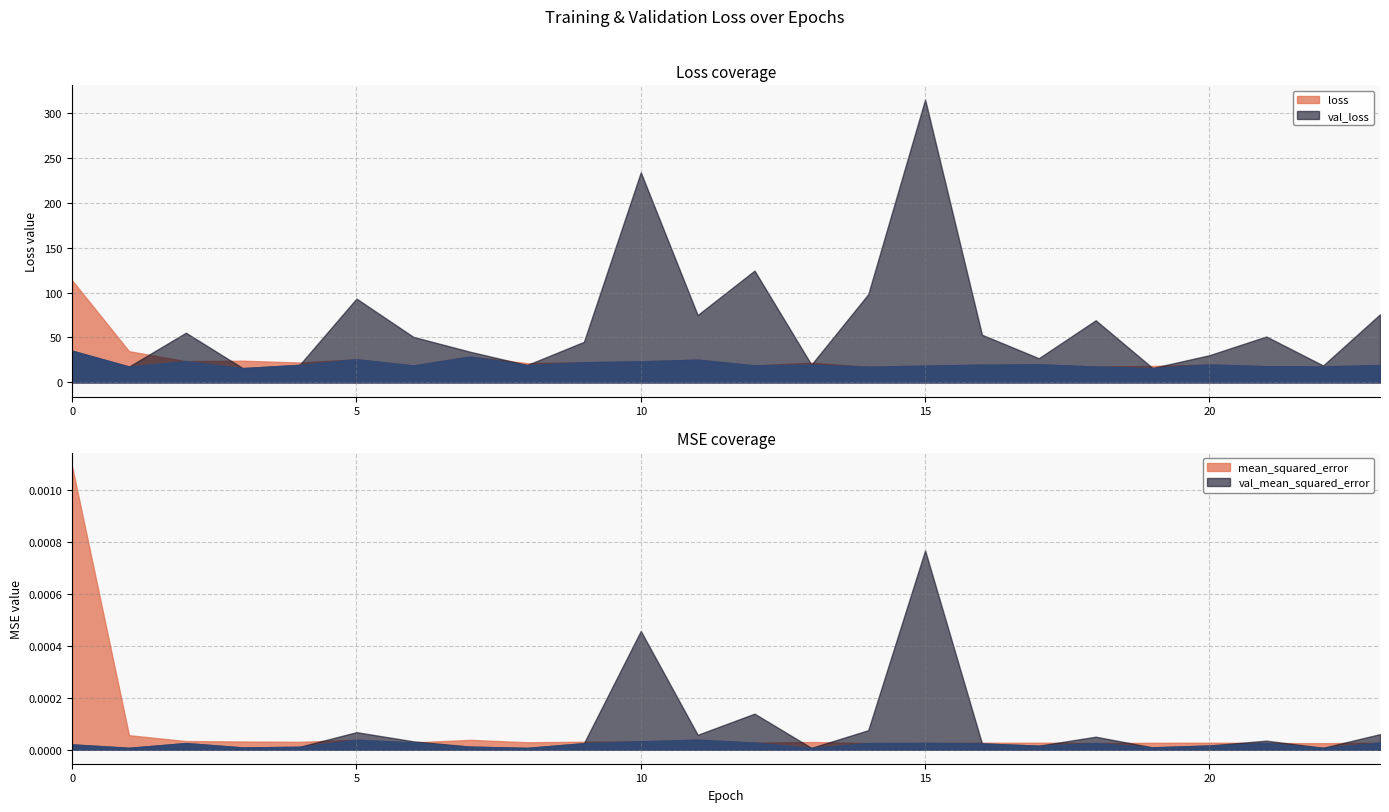

The mean_squared_error series shows 0.0 at 17. True or false?

False